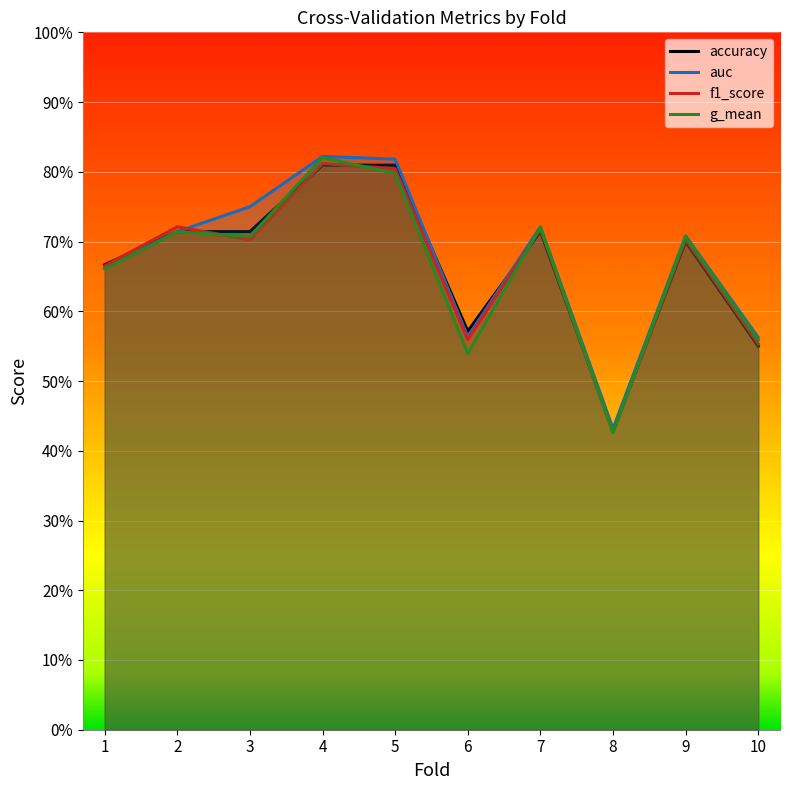

What are all the series names shown in the legend?

accuracy, auc, f1_score, g_mean